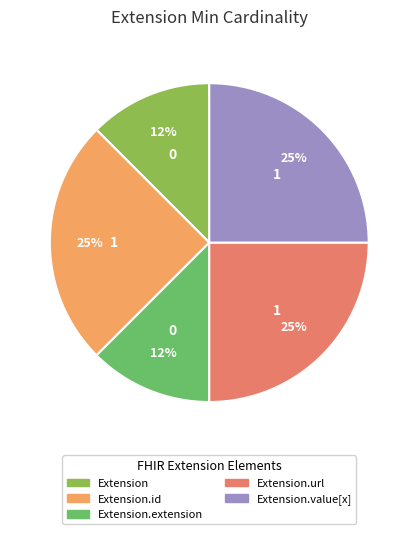

To the nearest percent, what is the average slice percentage?

20%